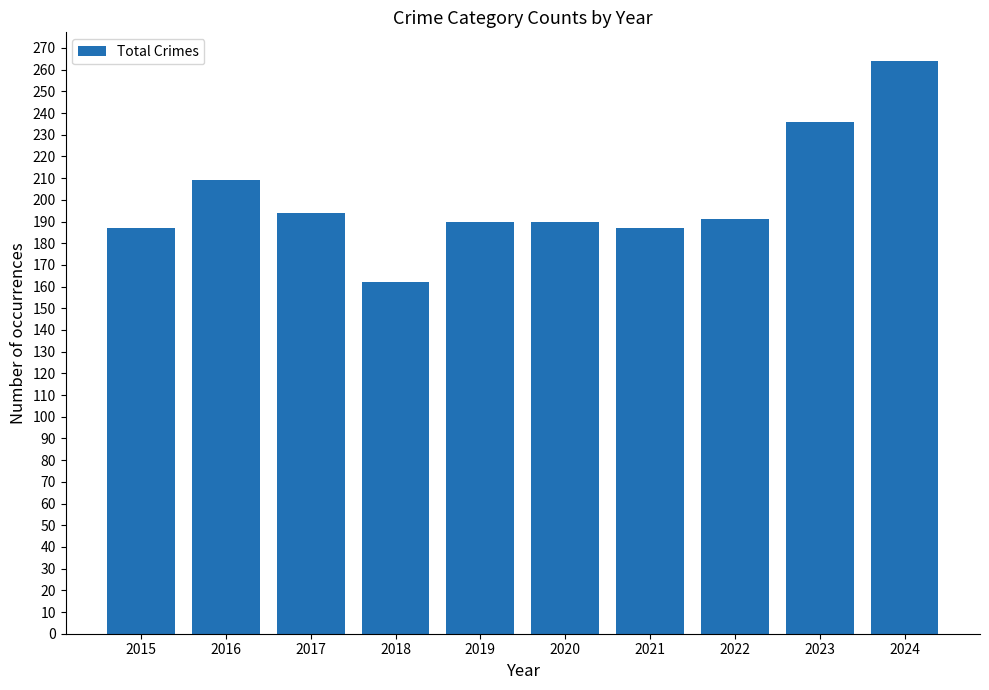

Is it true that the value at 2024 is 264?

True